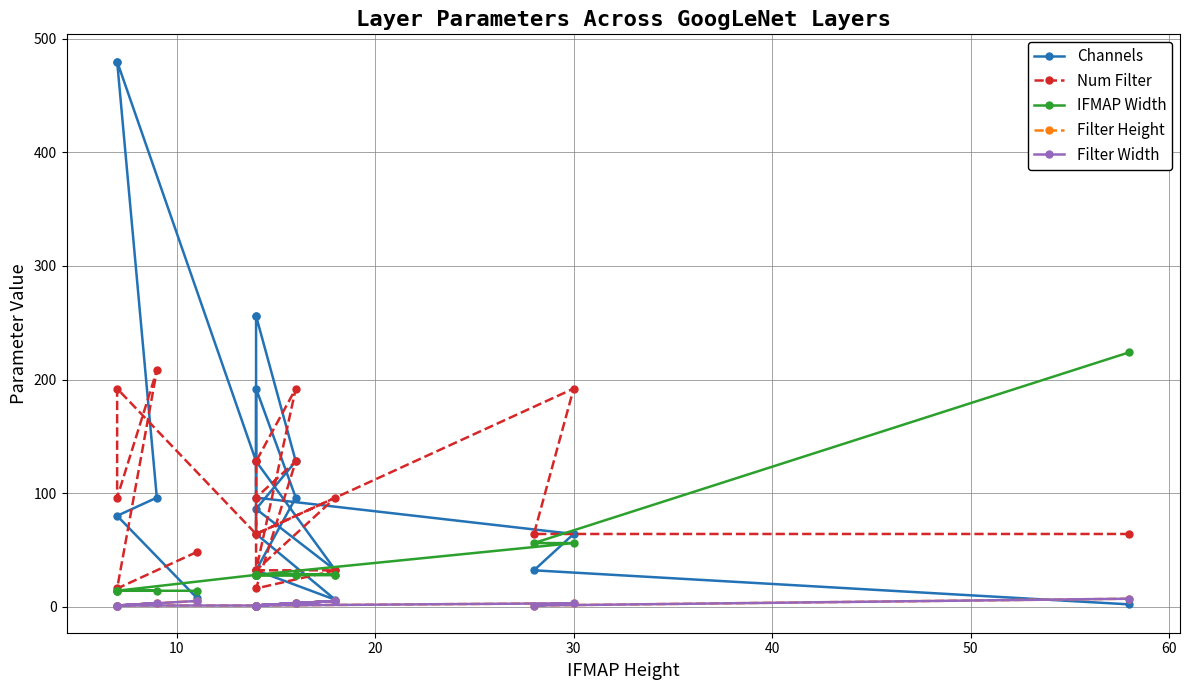

What is the value of the Filter Height point at the 14th from the left?

5